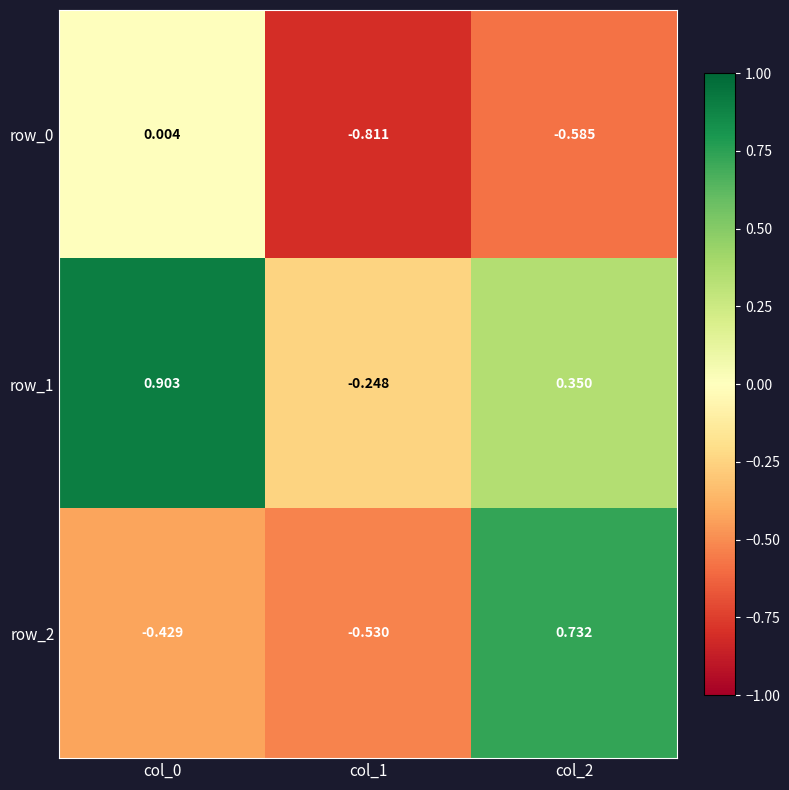

Is the value of row_0 at col_1 greater than the value of row_2 at col_1?

No